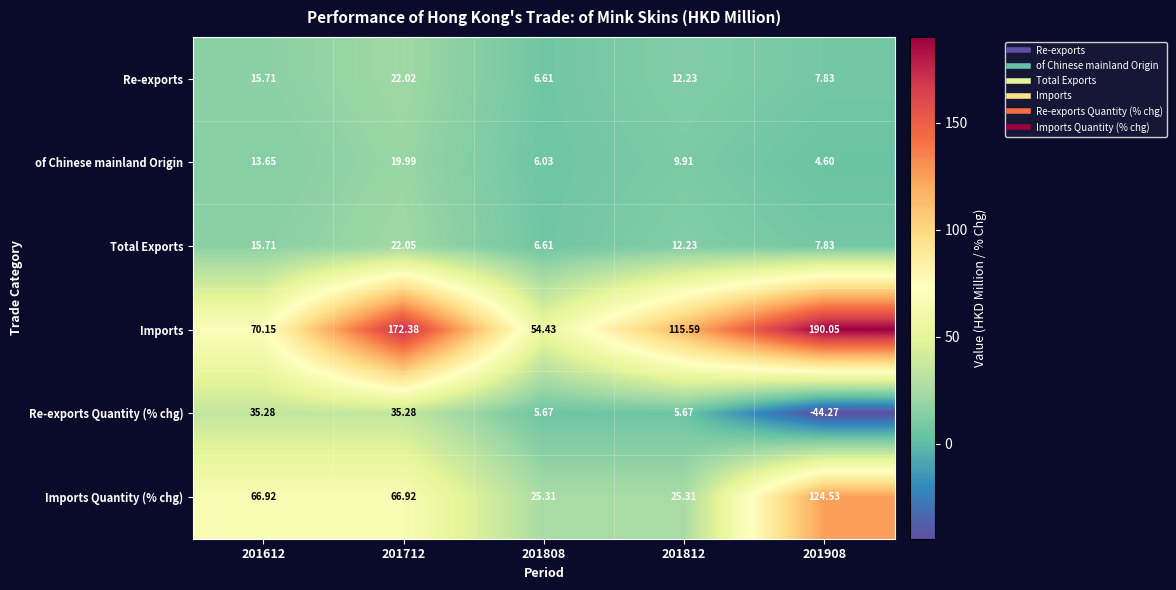

Which series has the largest range (max minus min)?

Imports